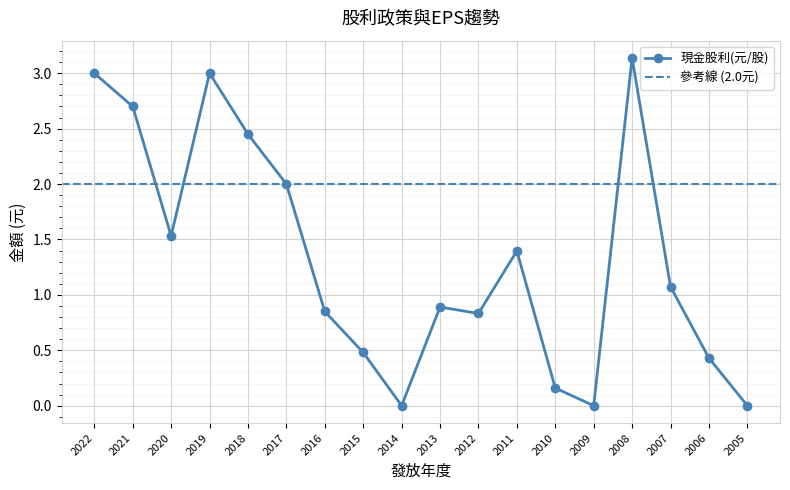

Where does the 現金股利(元/股) series first go above 1?

2022